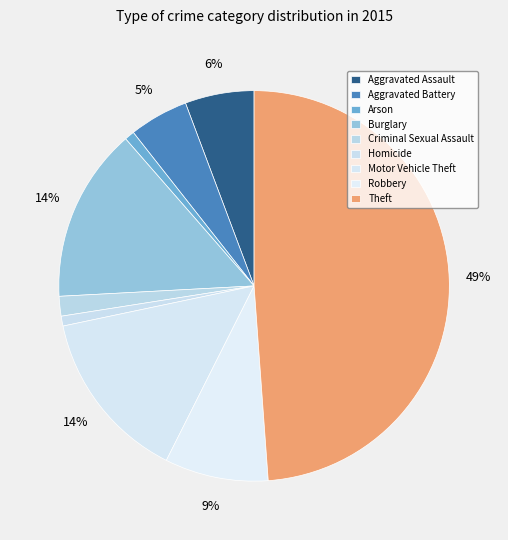

What percentage do Arson and Criminal Sexual Assault together represent?

2.4%